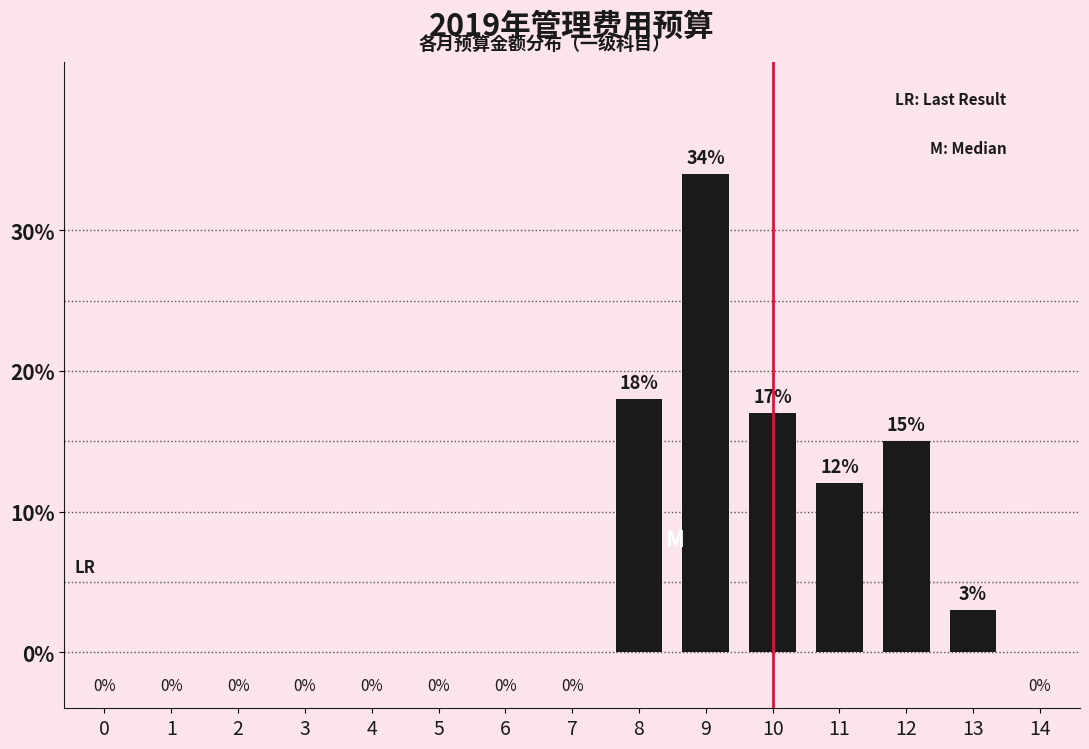

Where is the data nearest to the value 17?

10